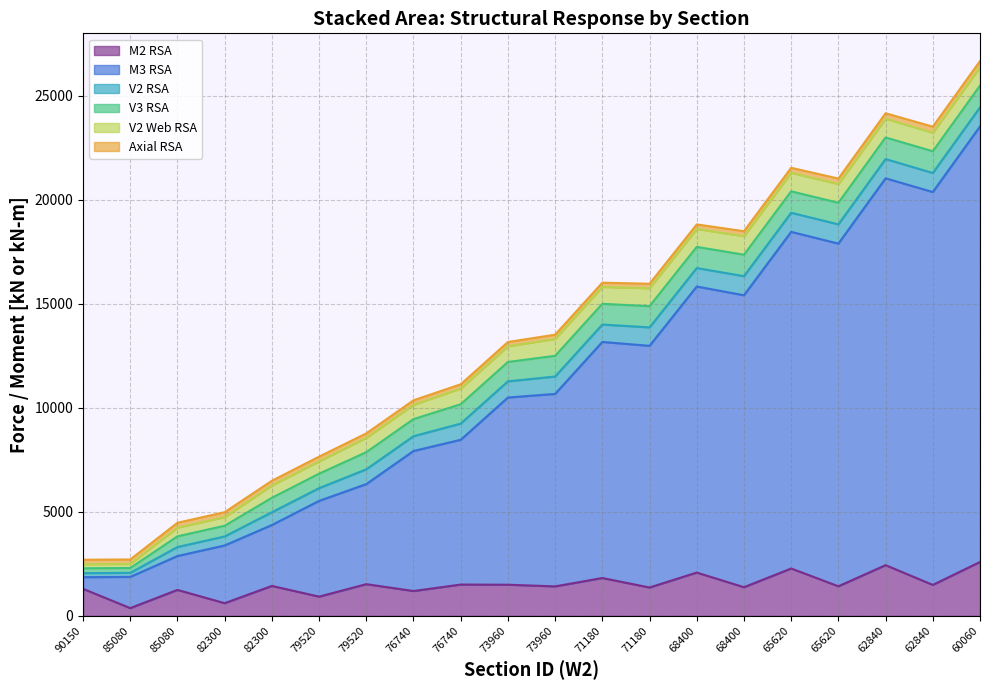

The V2 RSA series shows 1196.6 at 60060. True or false?

False